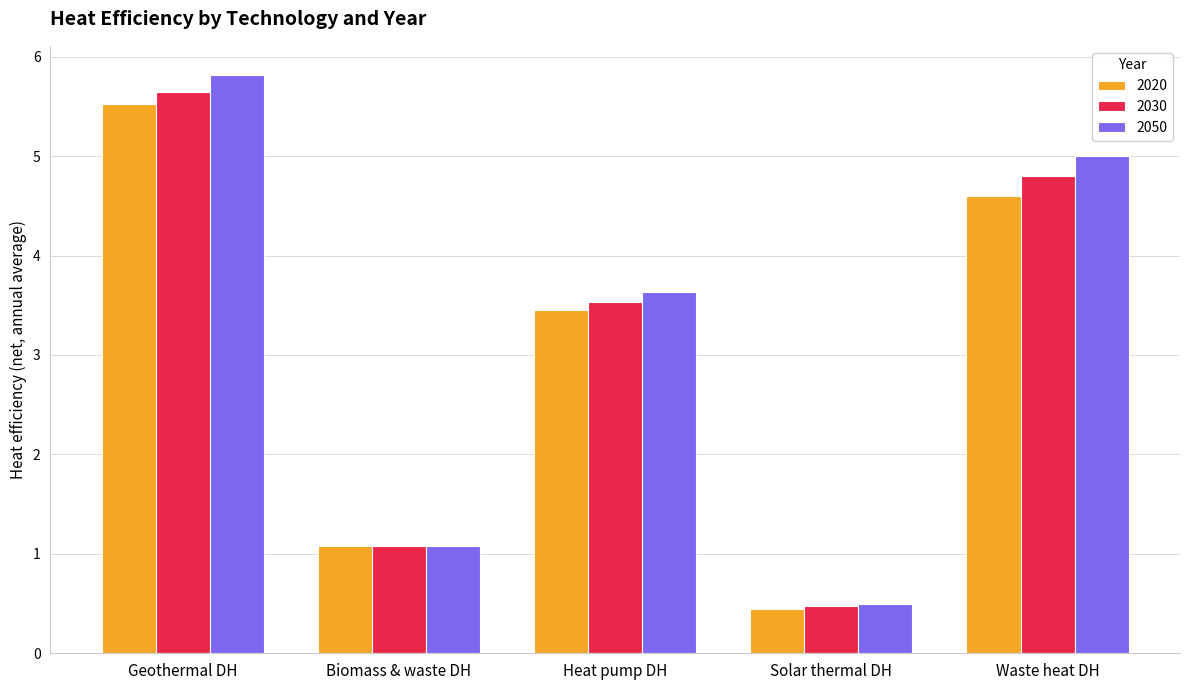

What is the difference between the 2050 values at Geothermal DH and Biomass & waste DH?

4.7